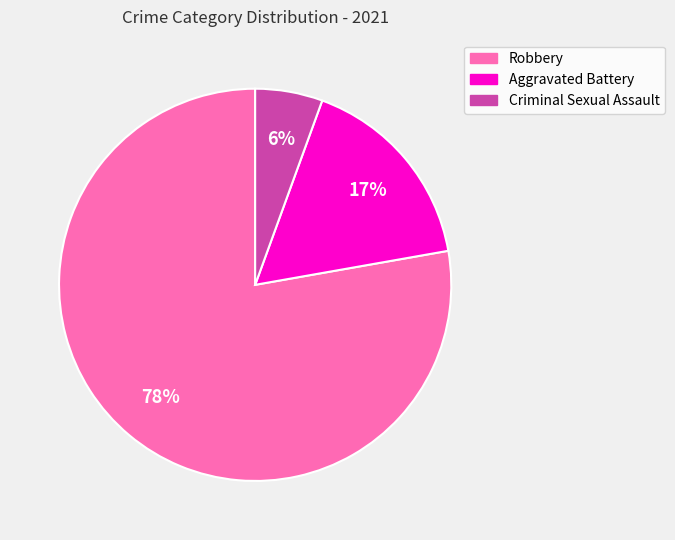

Does any single category account for the majority?

Yes